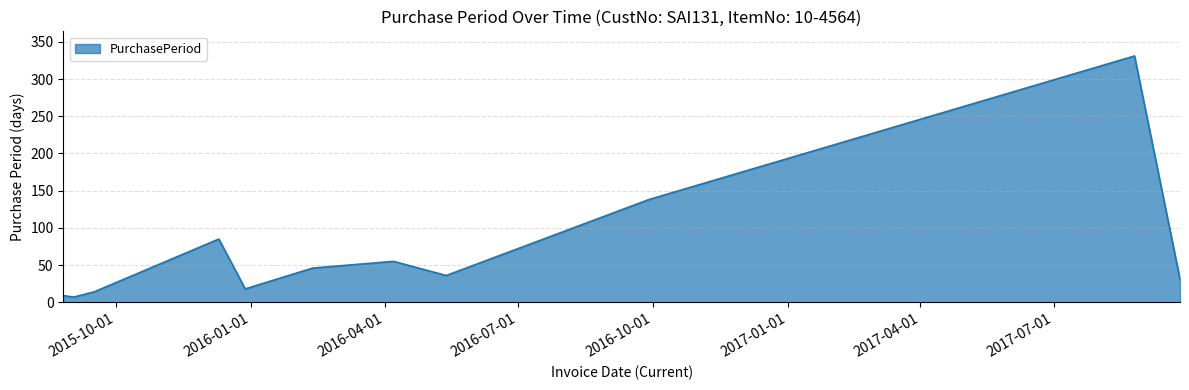

What is the difference between the maximum and minimum values?

324